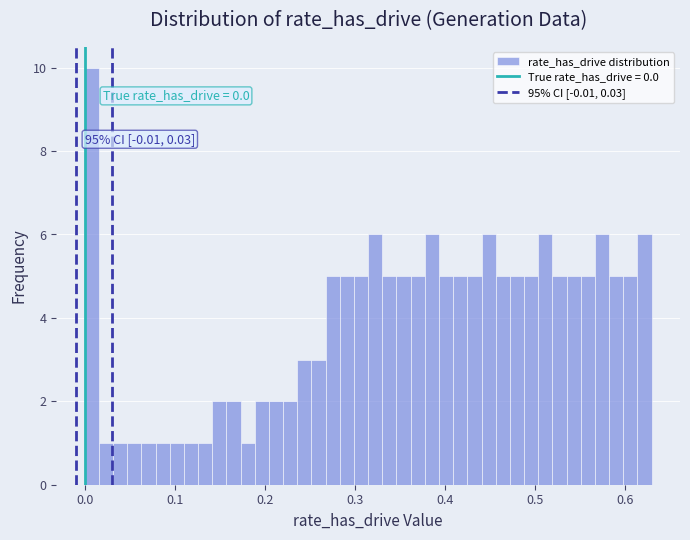

Around what value on the x-axis is the tallest bar? Give the approximate position of its centre, as read against the axis.

0.01